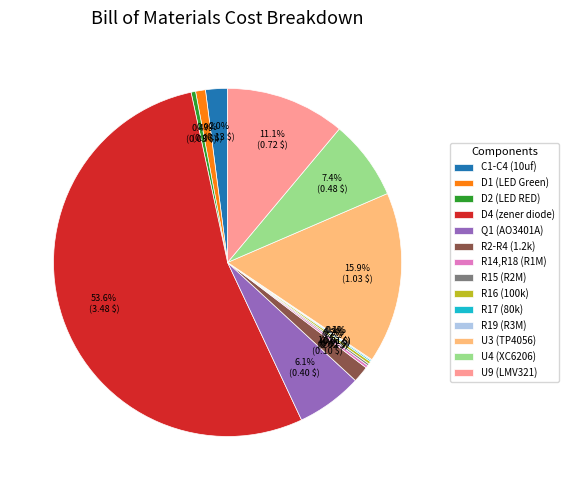

Does any single category account for the majority?

Yes